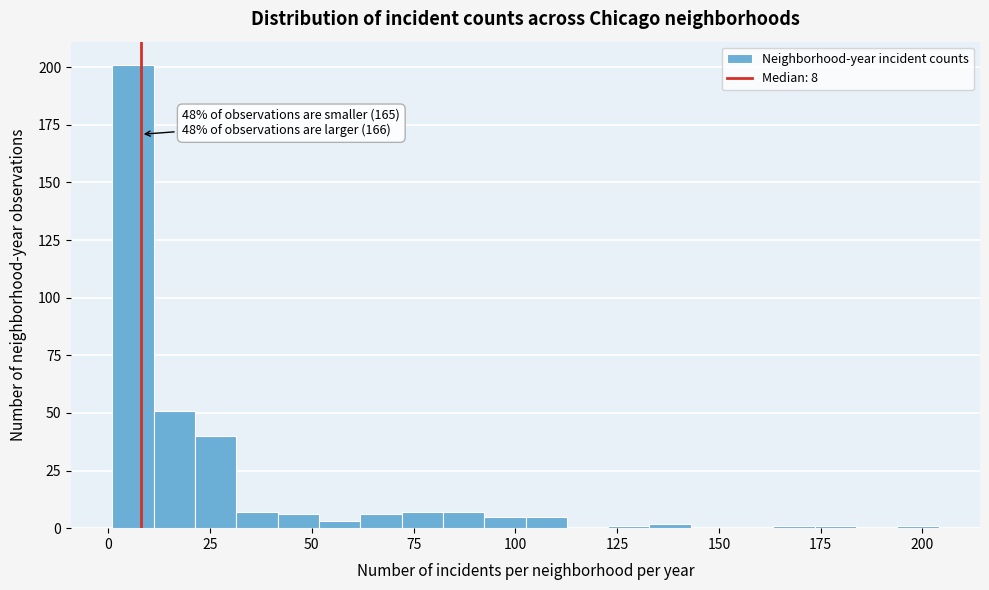

Around what value on the x-axis is the tallest bar? Give the approximate position of its centre, as read against the axis.

5